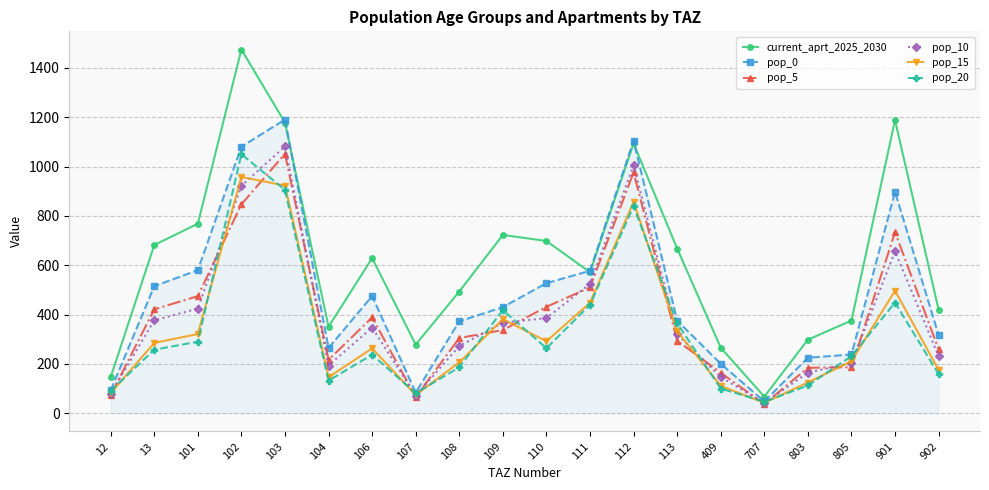

Is the value of pop_5 at 110 greater than the value of current_aprt_2025_2030 at 103?

No